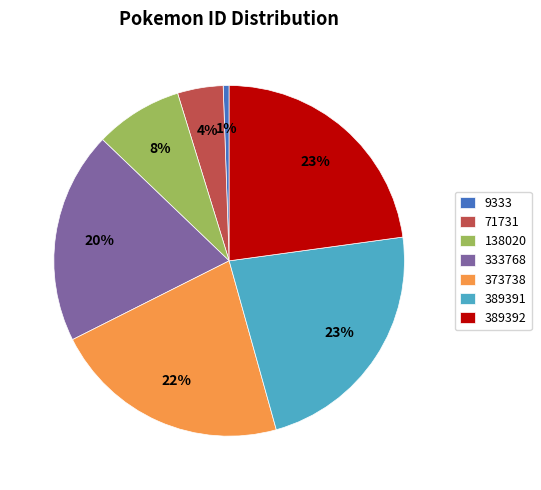

Combined, do 9333 and 138020 account for over 50%?

No